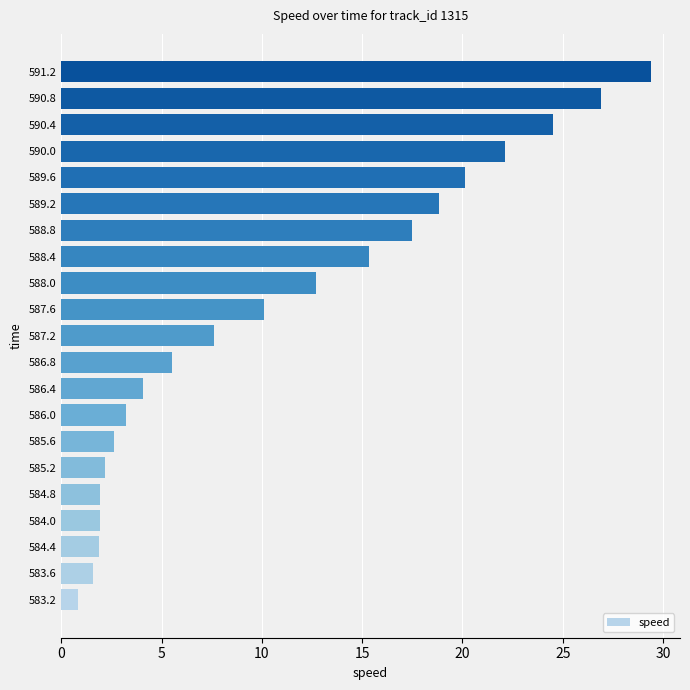

How many bars are there in total?

21